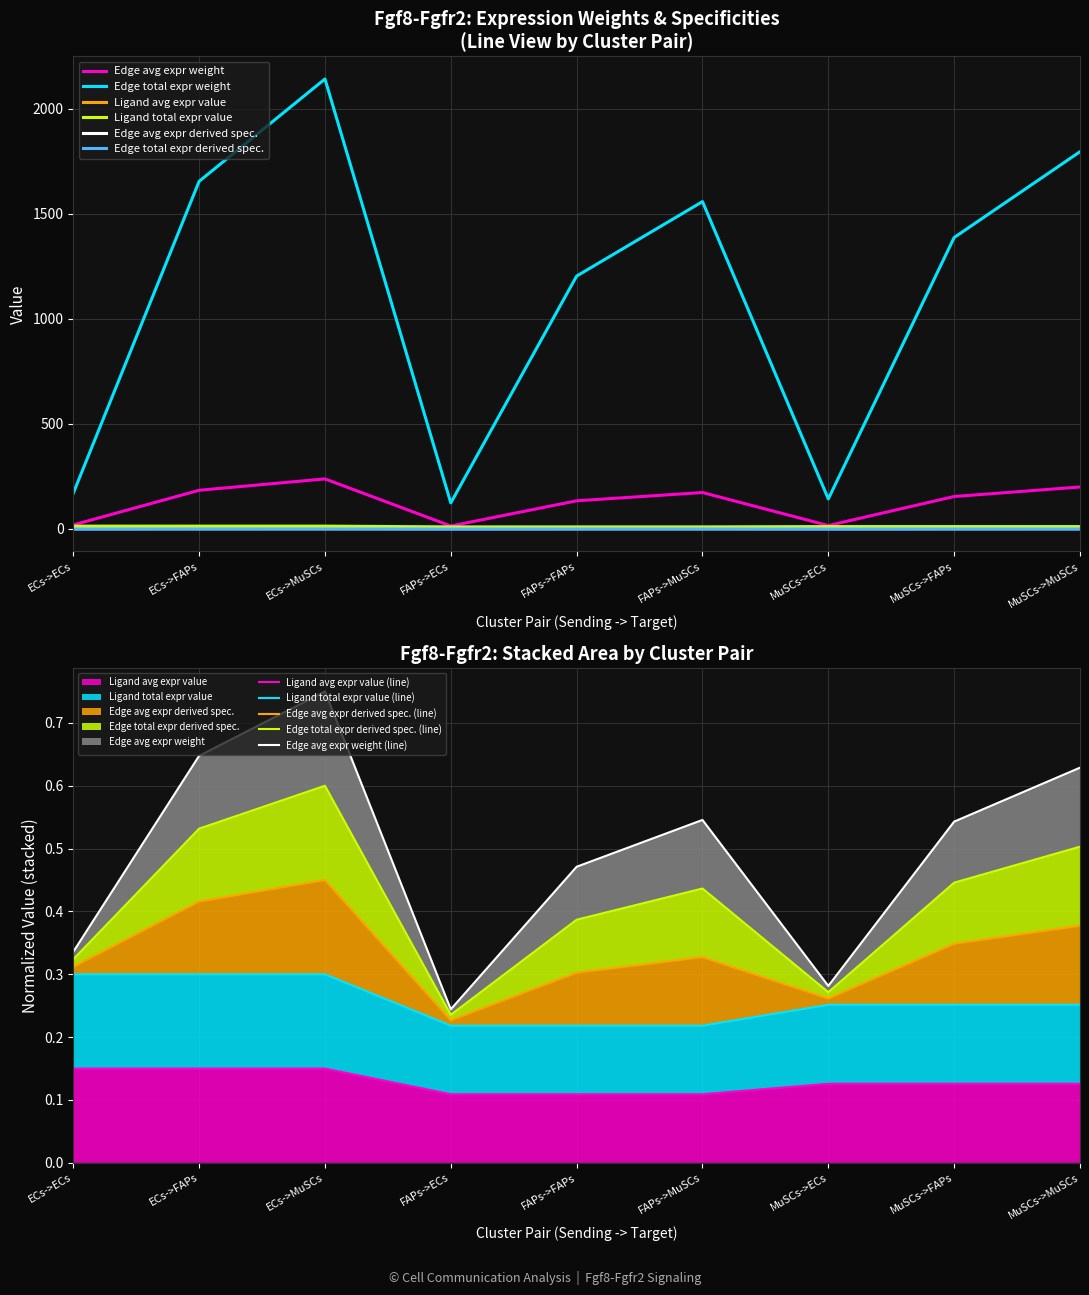

The value of Edge average expression weight at MuSCs->ECs is 15.8. True or false?

True